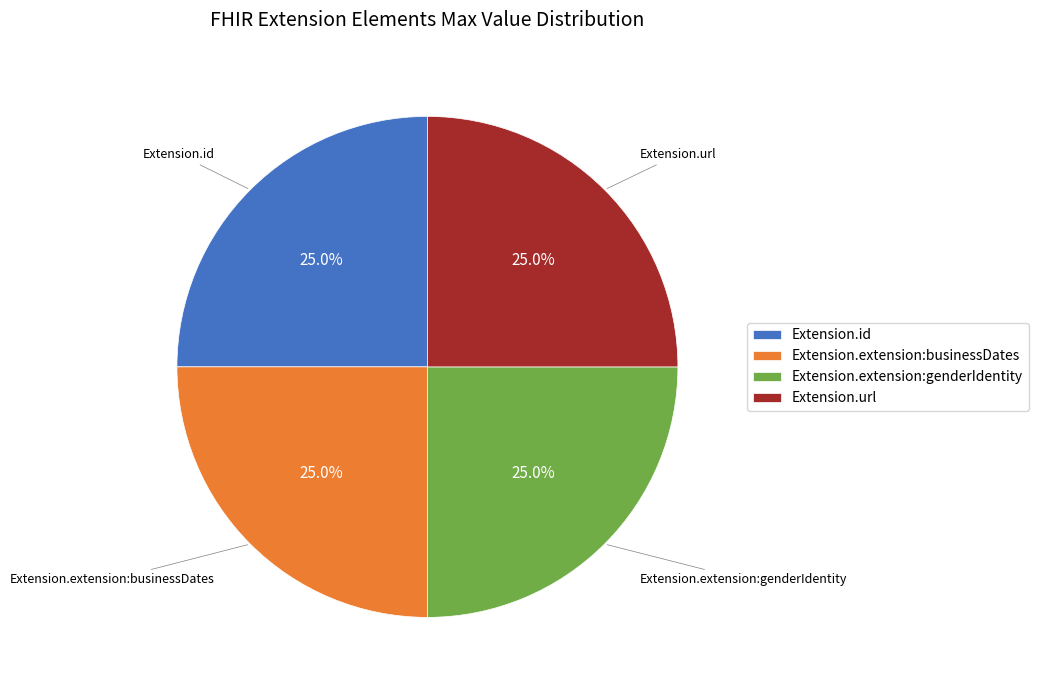

Is there any slice that represents more than half of the pie?

No